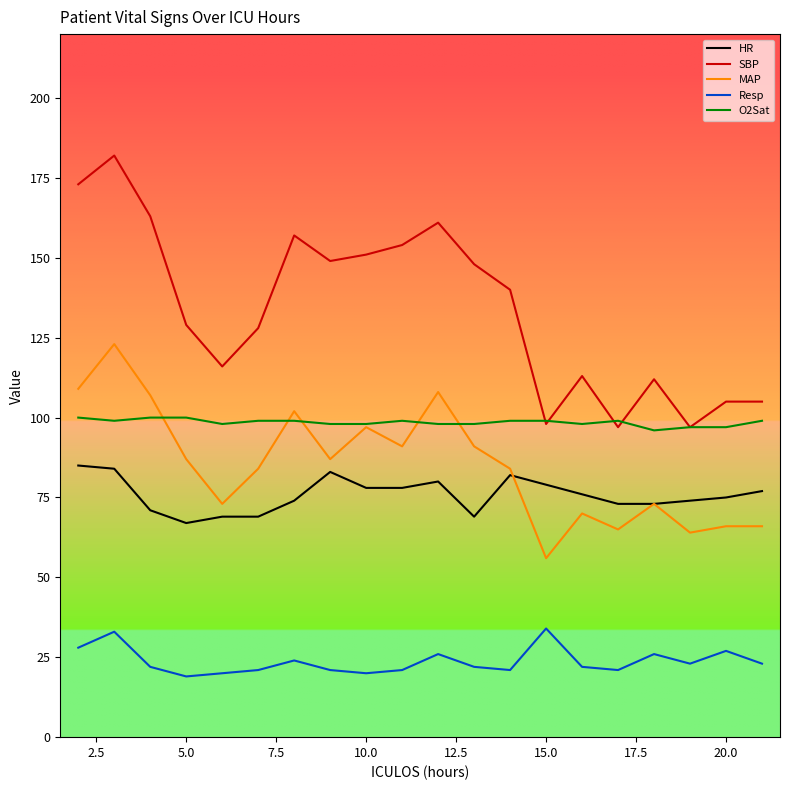

True or false: Resp and HR intersect in this chart.

False